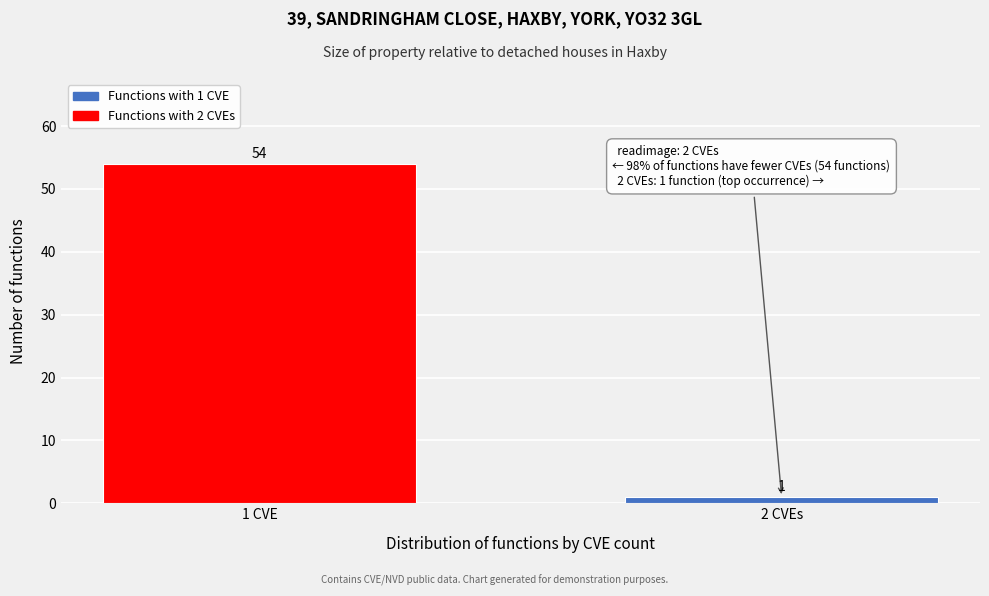

Reading right to left, what are all the values shown in this chart?

1	54